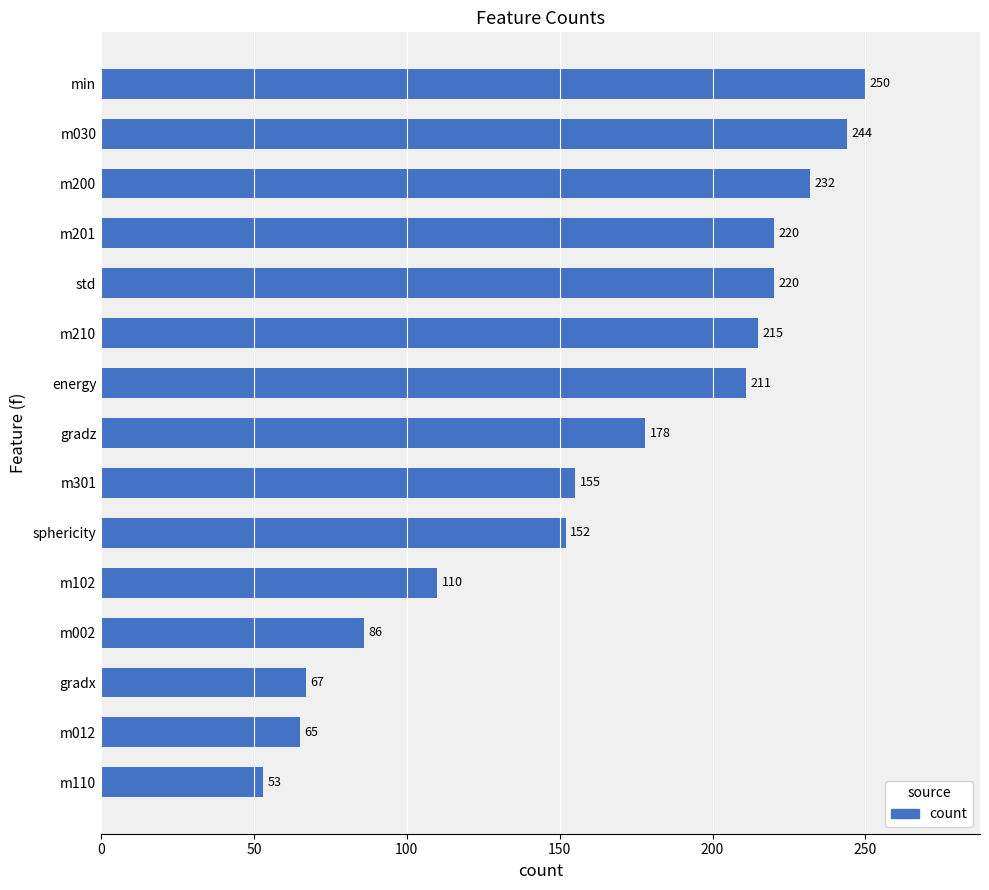

The chart shows a value of 155 at m301. True or false?

True